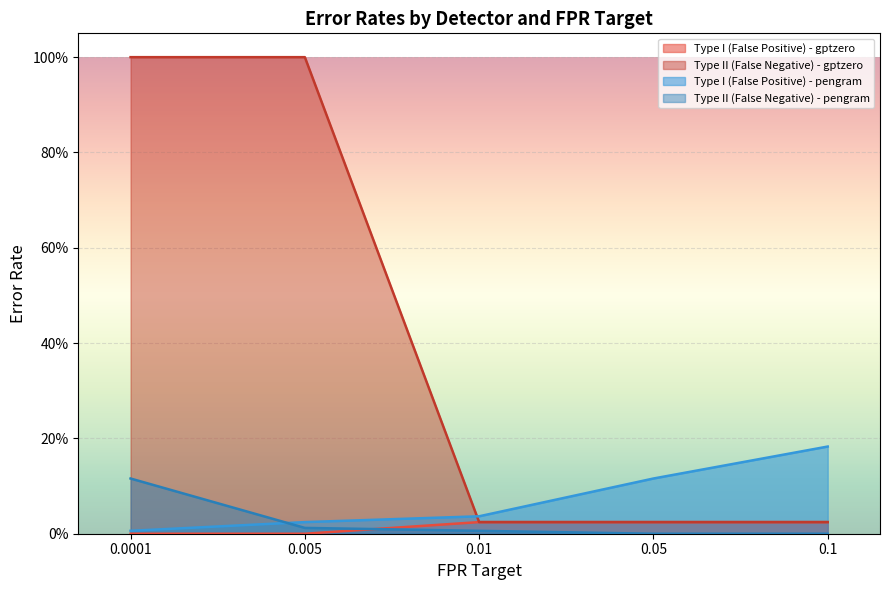

Which series has the largest range (max minus min)?

Type II (False Negative) - gptzero